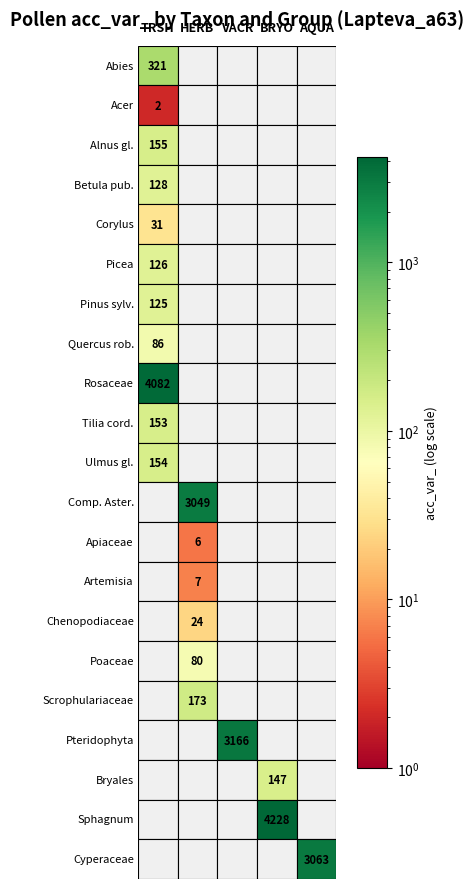

What is the difference between the maximum and second lowest values in the Abies series?

321